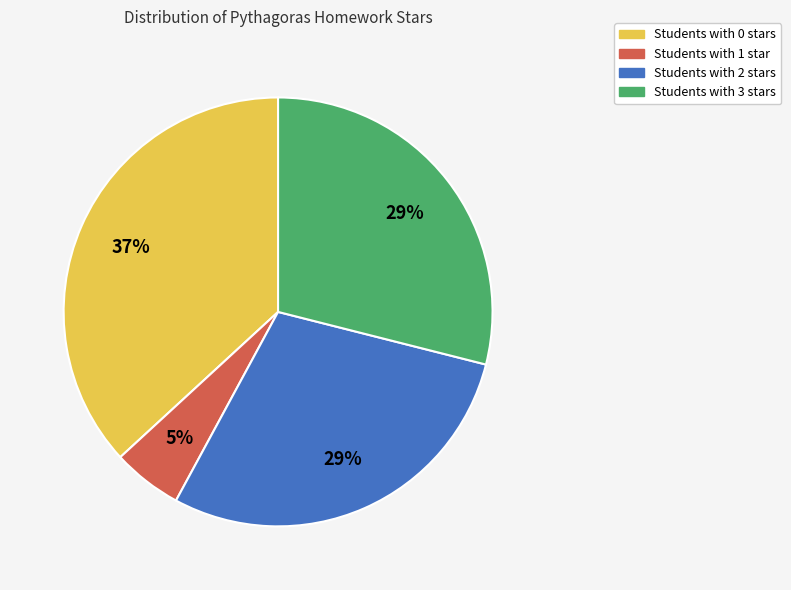

To the nearest percent, what is the difference between the largest and smallest slice percentages?

32%